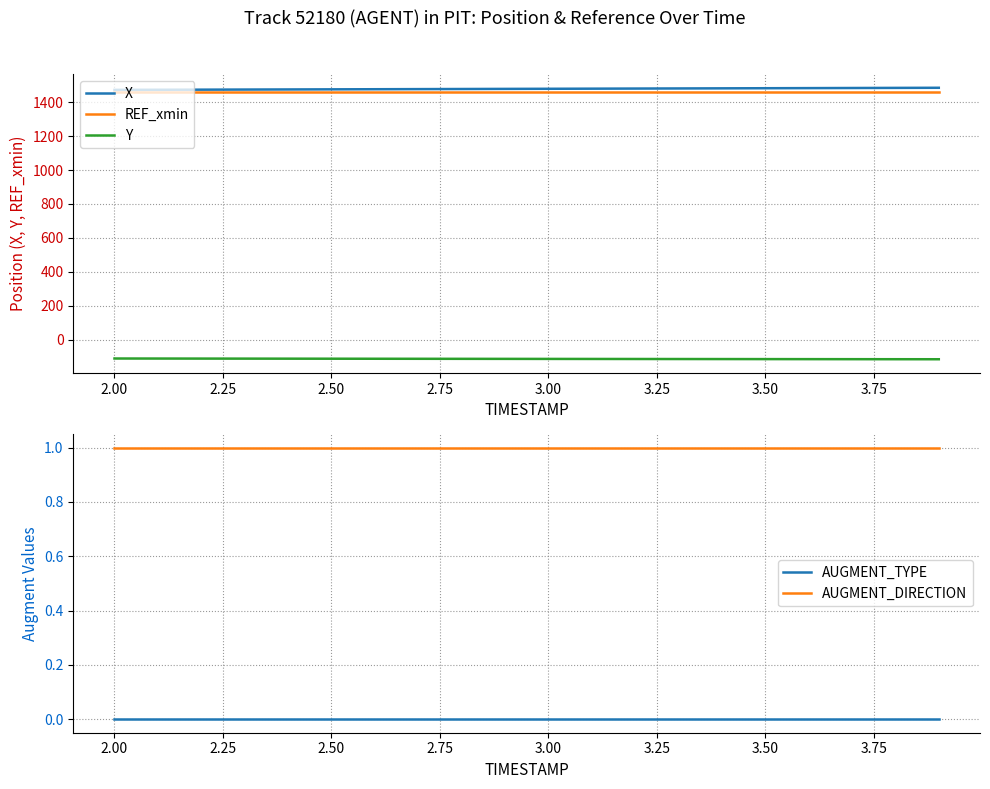

True or false: AUGMENT_DIRECTION and X intersect in this chart.

False